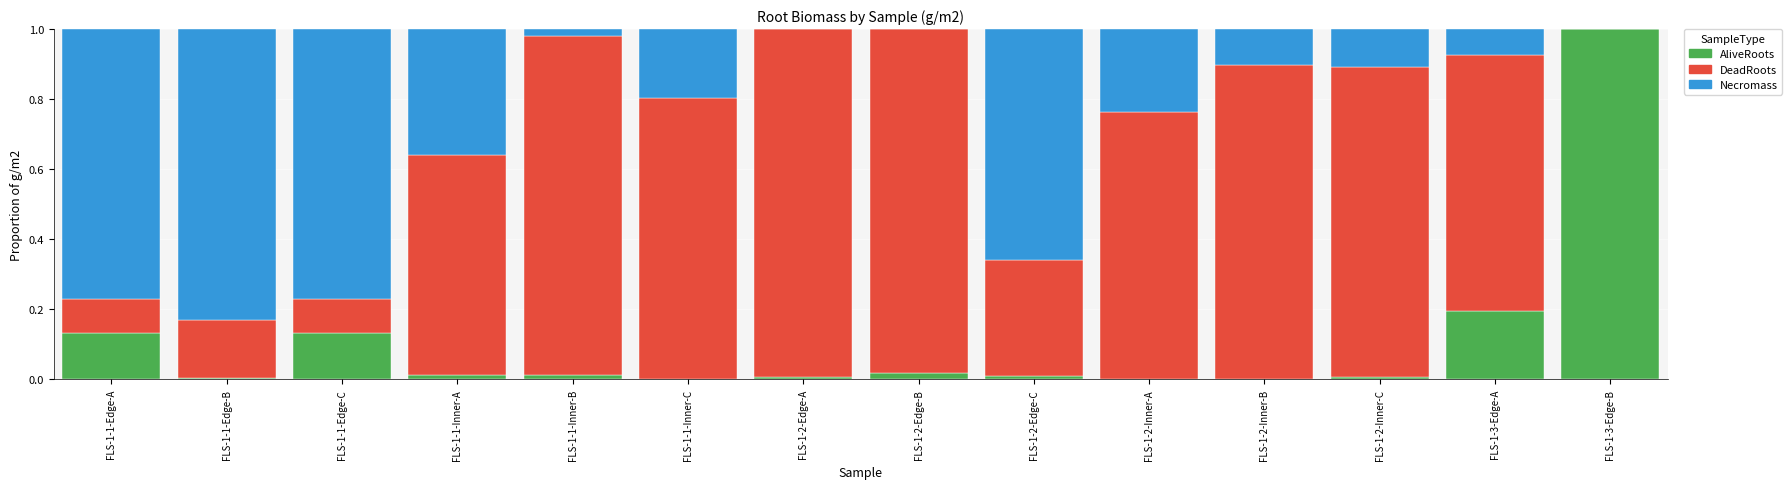

Does the chart contain stacked bars?

Yes